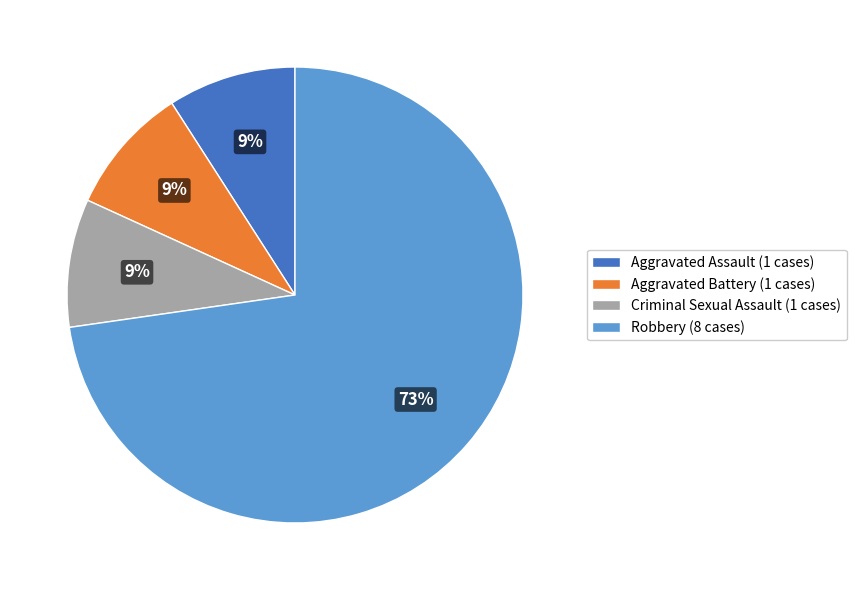

To the nearest percent, what is the combined percentage of Robbery (8 cases) and Aggravated Battery (1 cases)?

82%